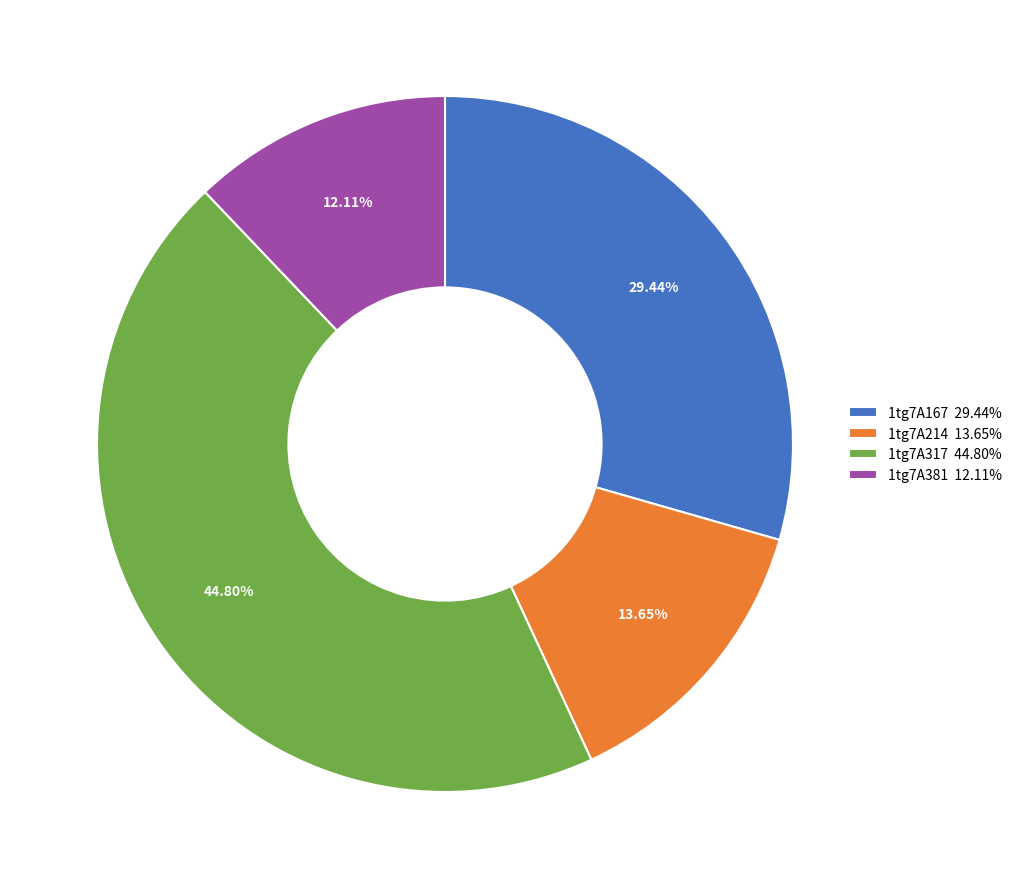

Is it true that 1tg7A381 is 1% of the pie?

False